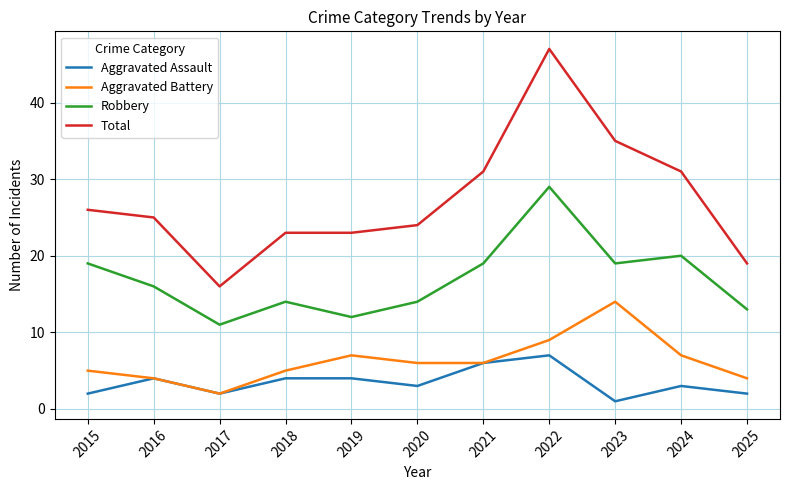

The value of Aggravated Battery at 2024 is 2. True or false?

False